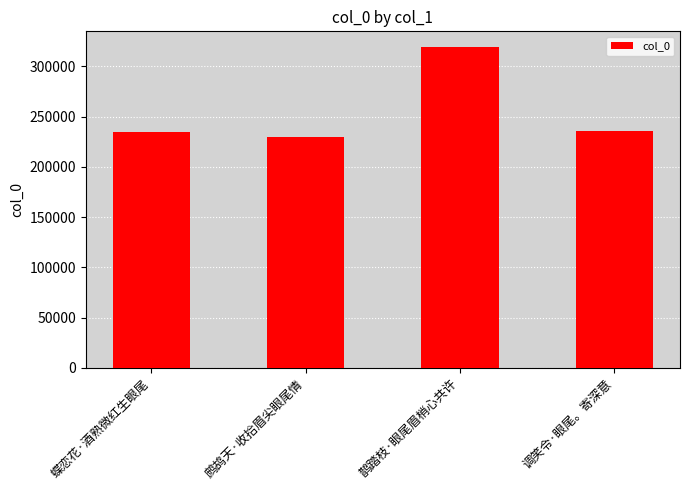

What is the minimum value shown in the chart?

229590